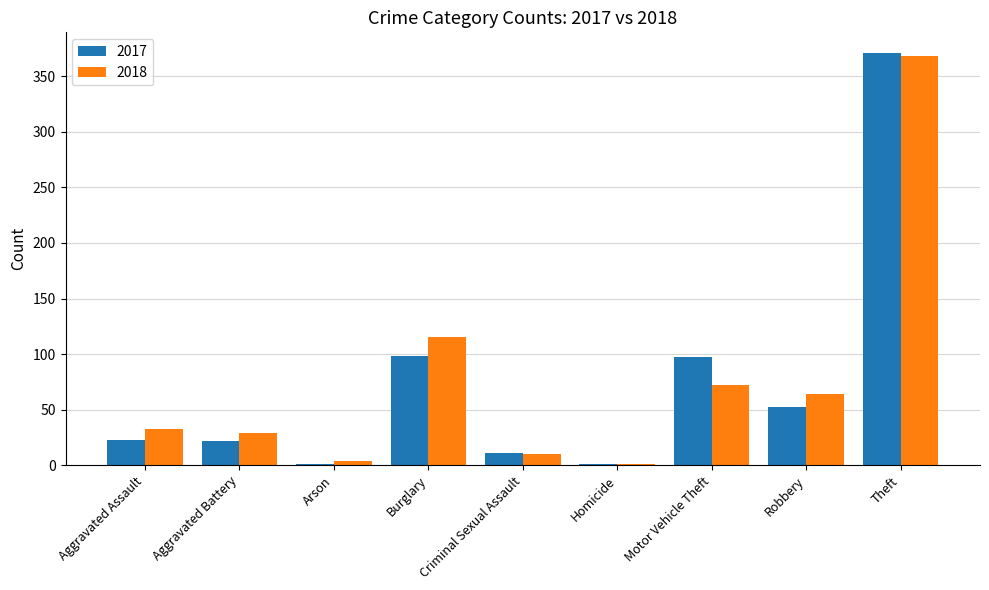

The 2017 series shows 11 at Criminal Sexual Assault. True or false?

True